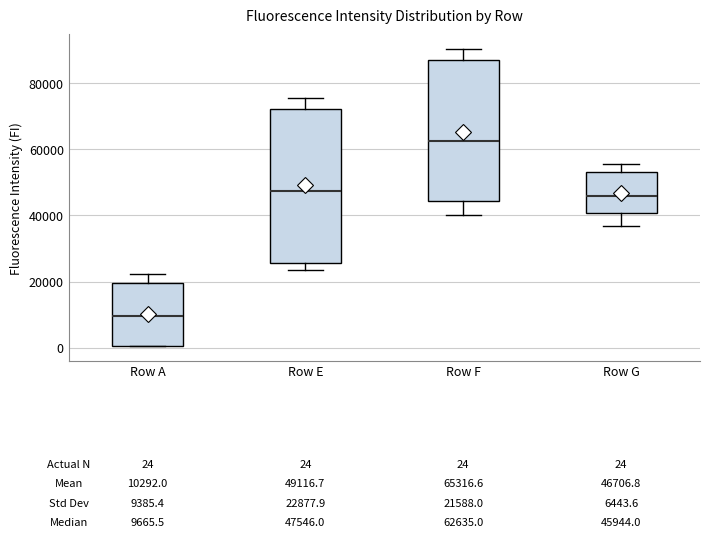

Comparing the boxes themselves (not the whiskers), which one is the tallest?

Row E